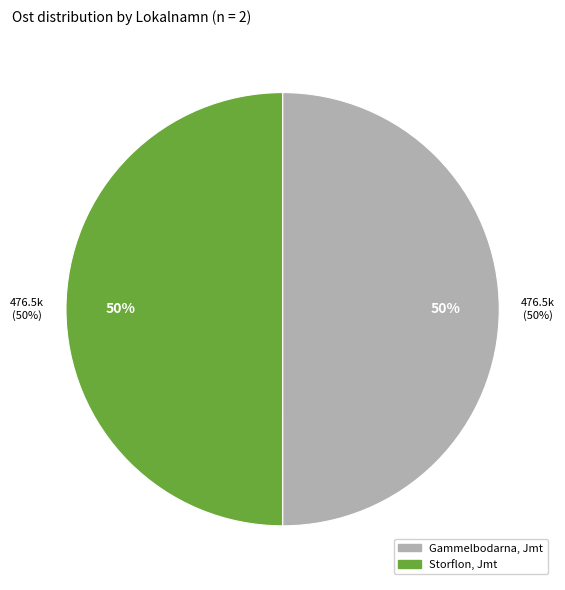

Does Gammelbodarna, Jmt represent more than half of the total?

No